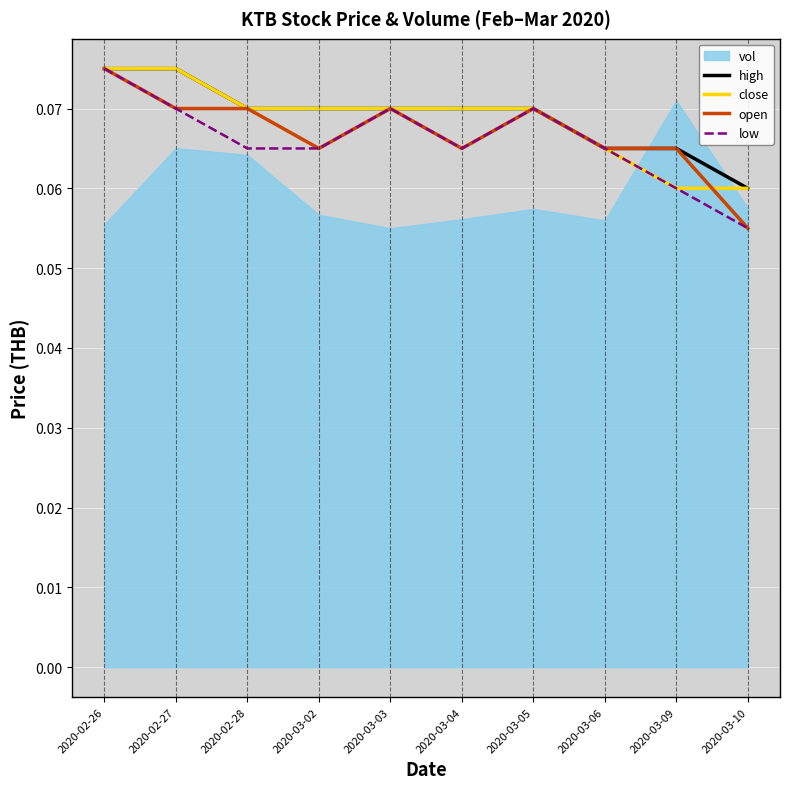

Where is close nearest to the value 0?

2020-03-09